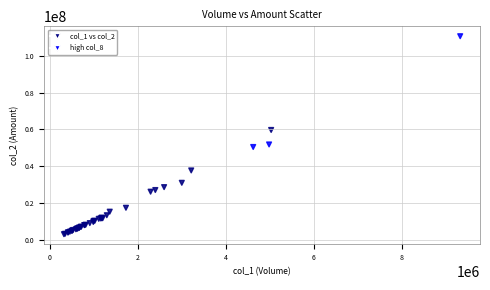

What Y value in the scatter plot is closest to 56857051?

59710442